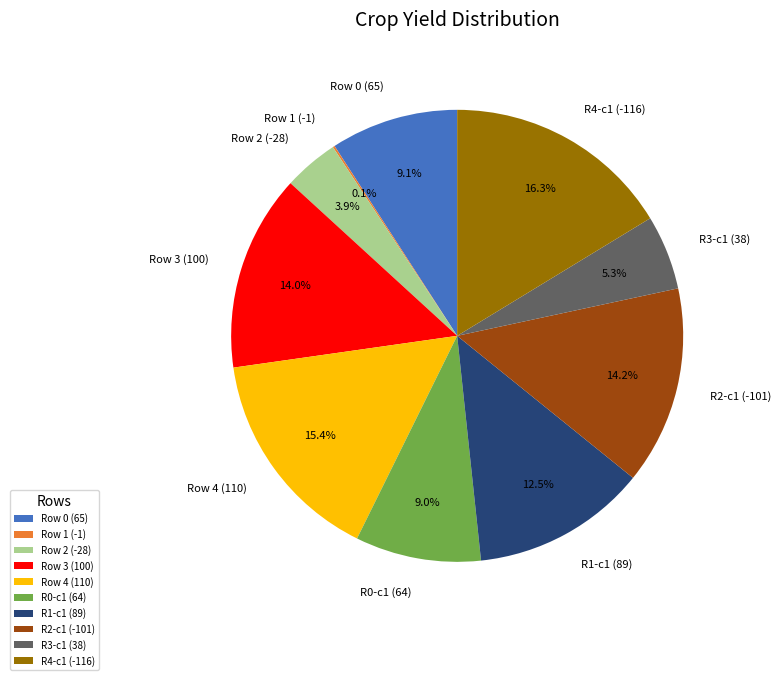

What is the ratio of the value at R3-c1 (38) to the value at Row 3 (100)?

0.4